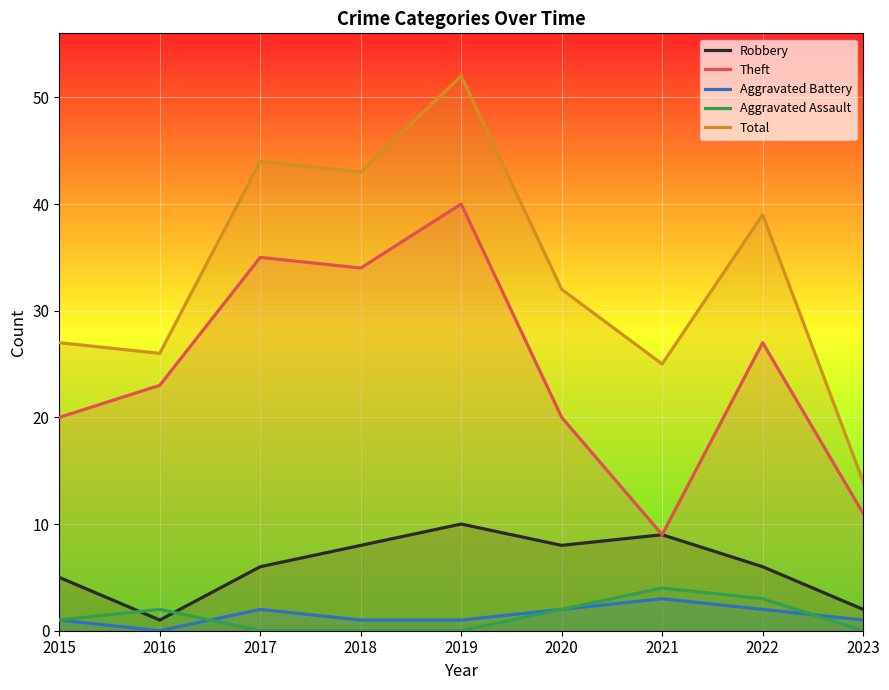

Between 2021 and 2022, which series saw the biggest shift?

Theft